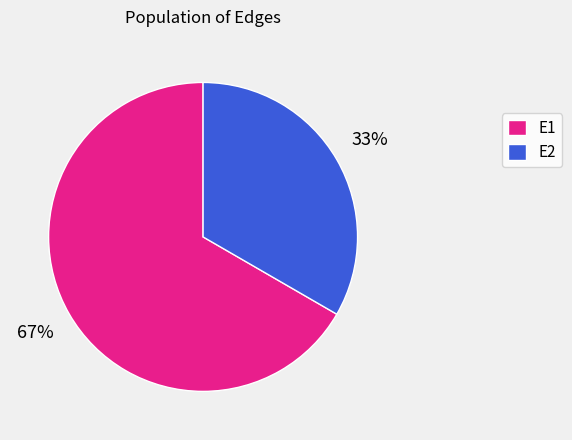

Is it true that E2 is 33% of the pie?

True